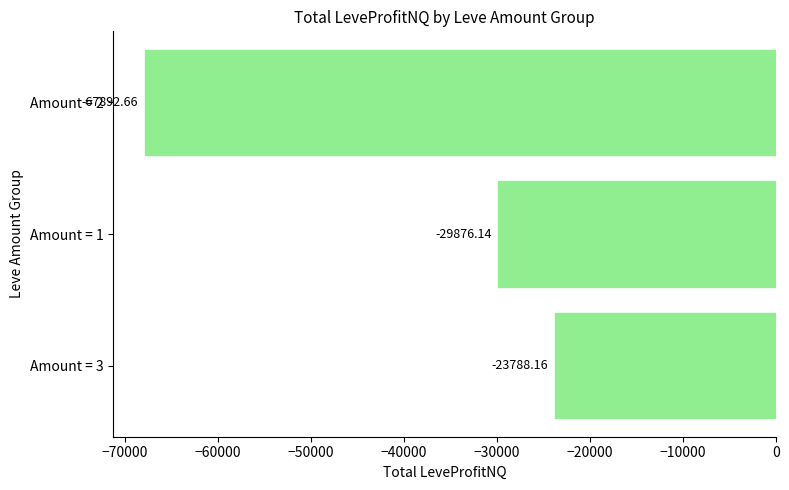

What is the change in value from Amount = 1 to Amount = 2?

-38016.5